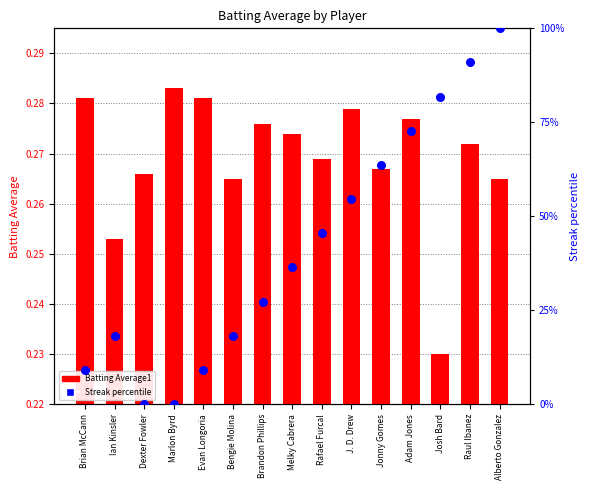

At which category is the sum across all series the highest?

Alberto Gonzalez